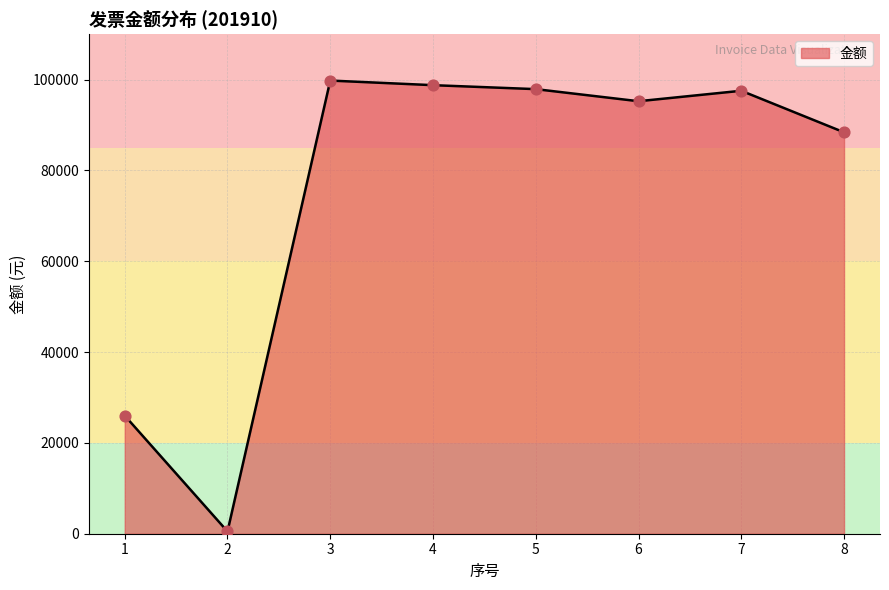

Approximately how many times larger is the value at 1 compared to 5?

0.3